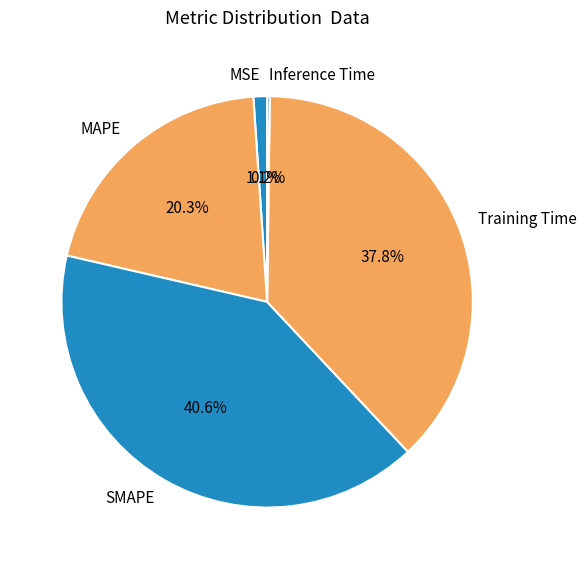

Which slice is the largest?

SMAPE